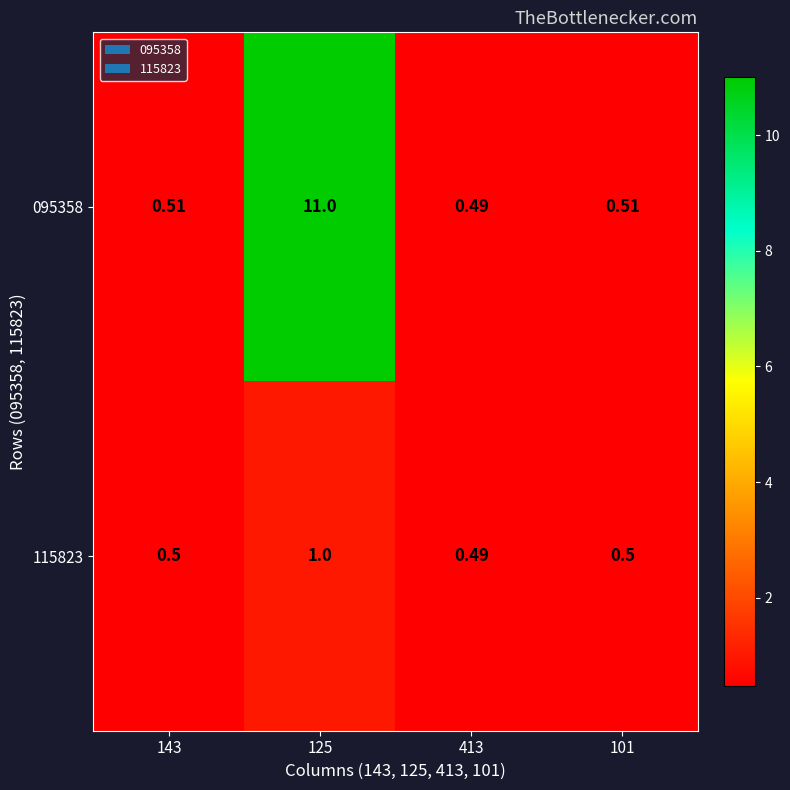

What is the greatest value displayed?

11.0